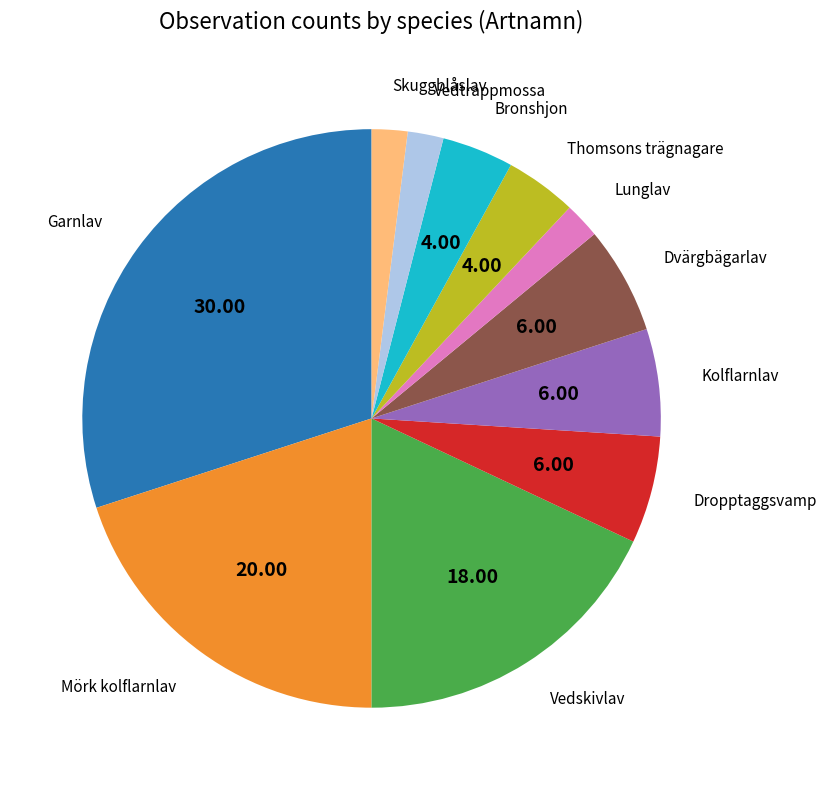

What is the largest slice in the pie chart?

Garnlav